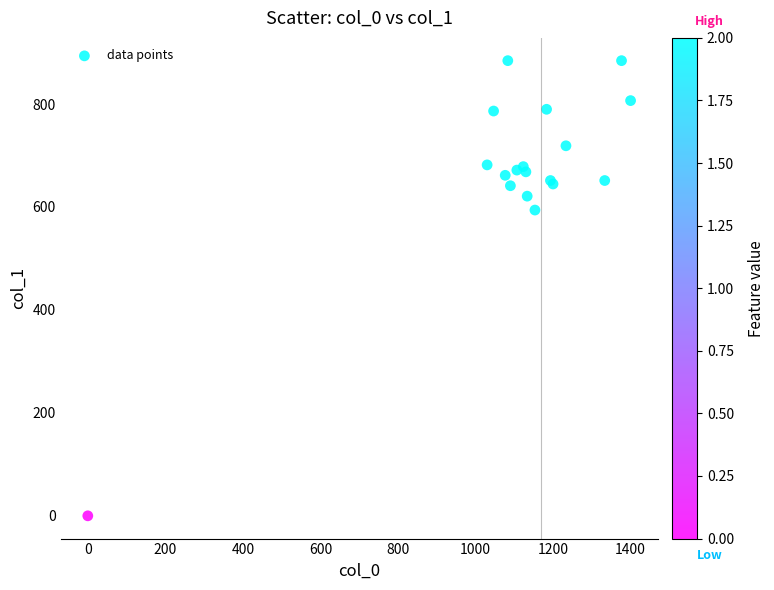

What Y value in the scatter plot is closest to 442?

594.0